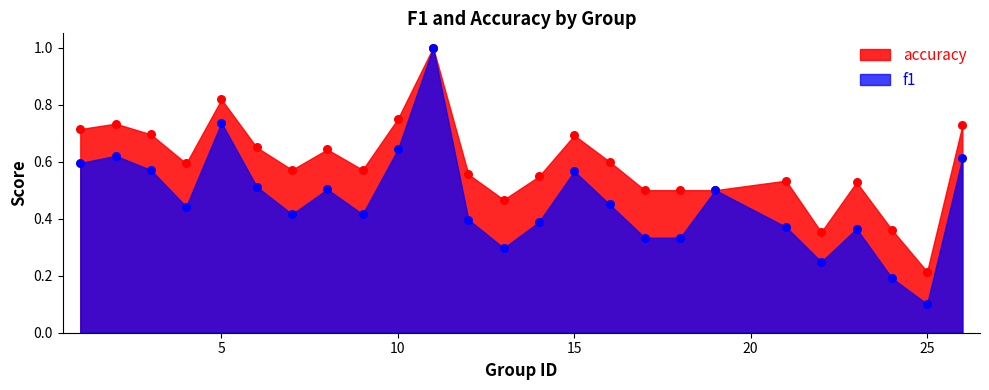

Is the value of accuracy at 14 greater than the value of f1 at 4?

Yes